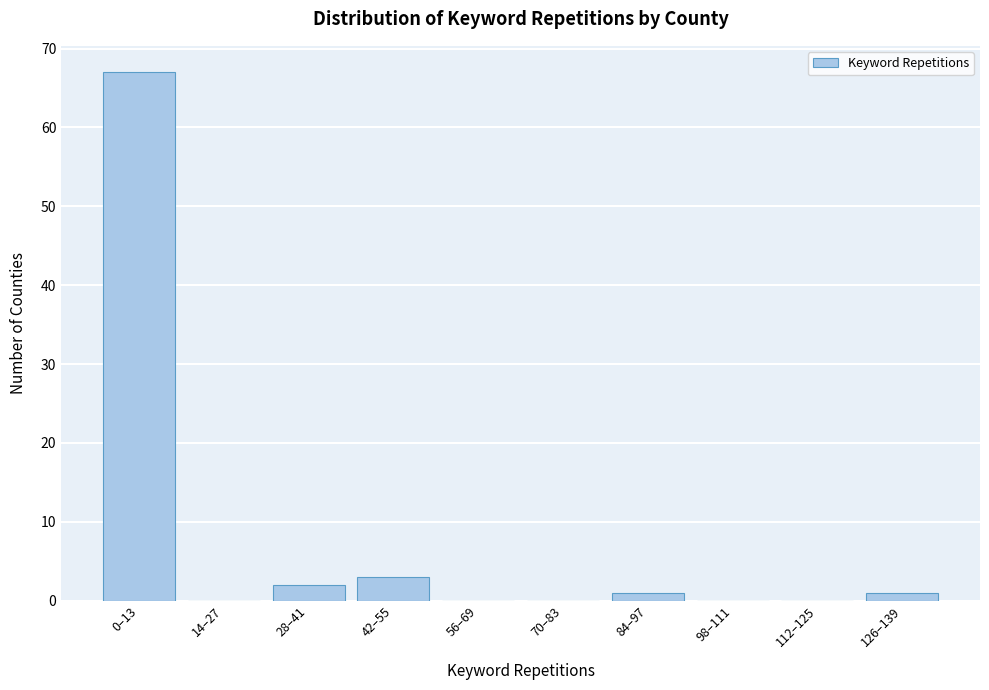

Reading left to right, list all the values displayed in this chart.

0–13=67	14–27=0	28–41=2	42–55=3	56–69=0	70–83=0	84–97=1	98–111=0	112–125=0	126–139=1